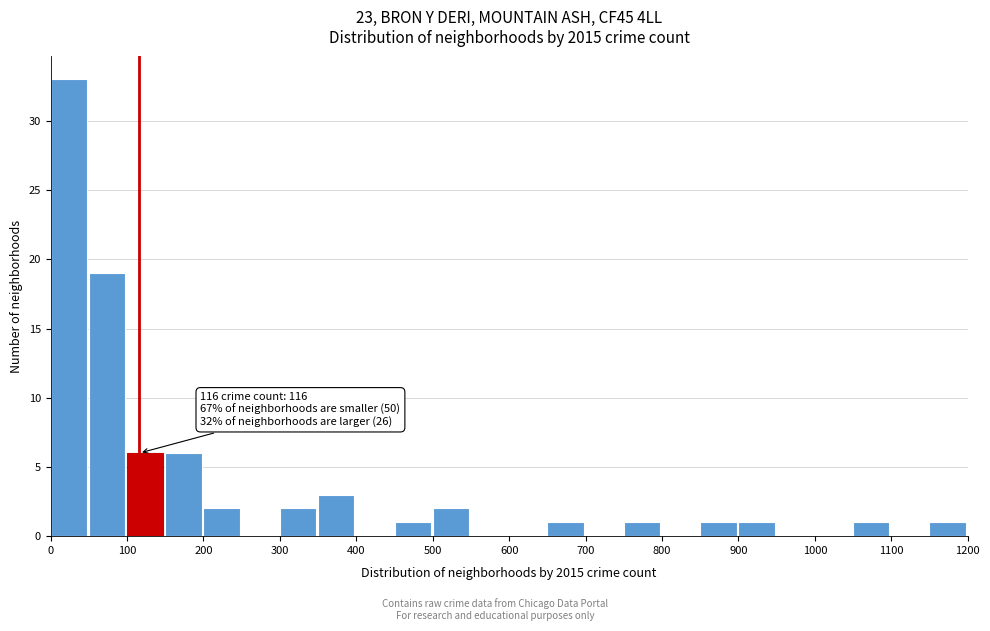

Over which range of the x-axis is the bar tallest?

0 to 50